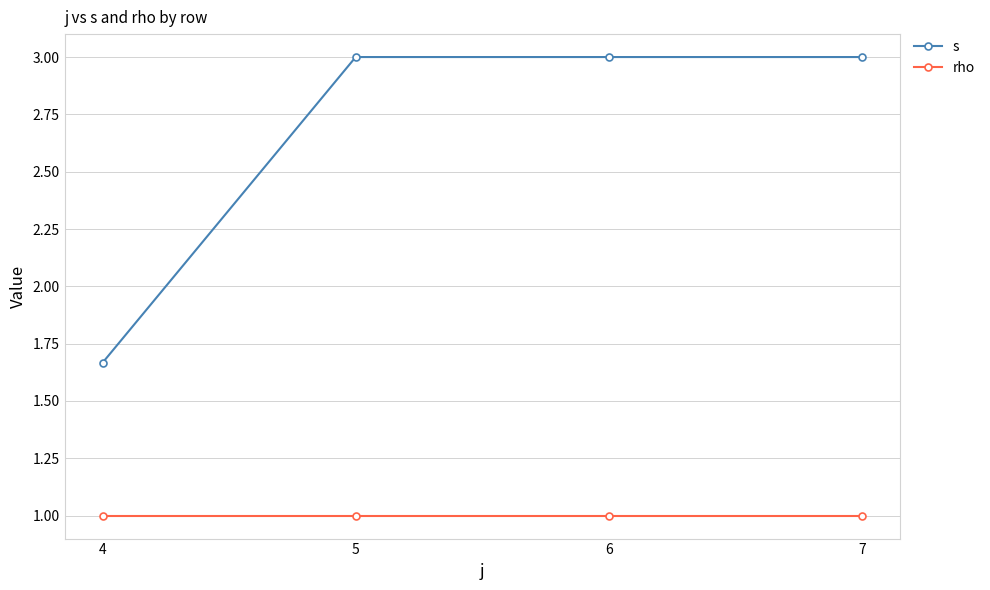

What is the sum of all rho values?

4.0